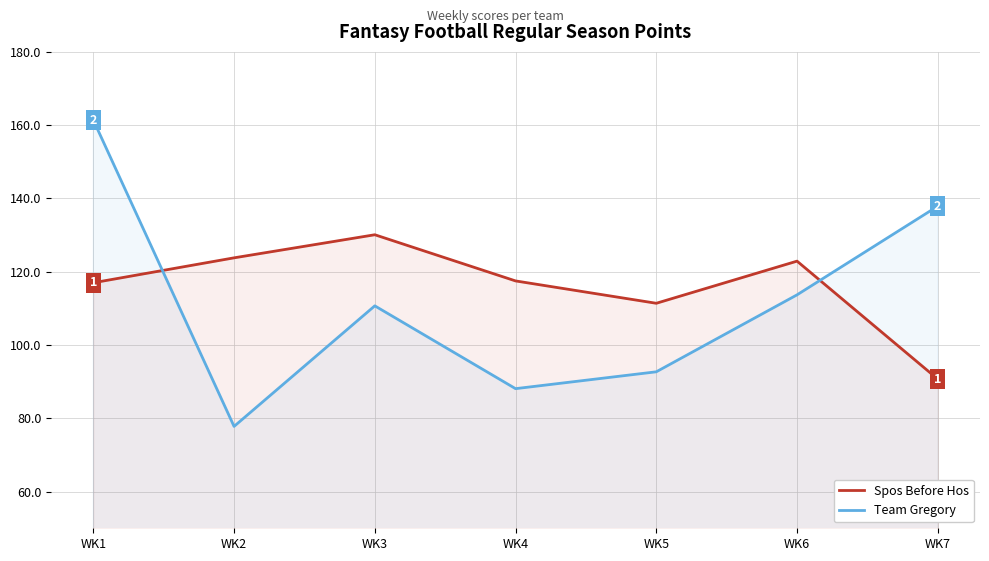

Between WK1 and WK2, which is larger?

WK2